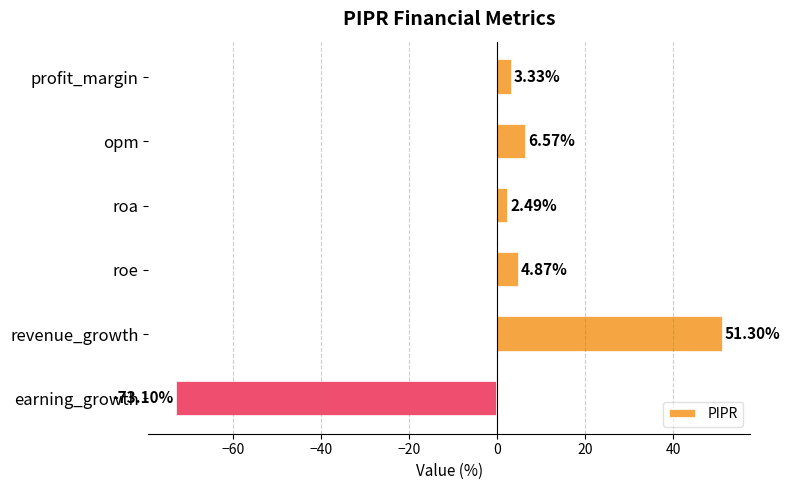

Where is the data nearest to the value -10?

roa